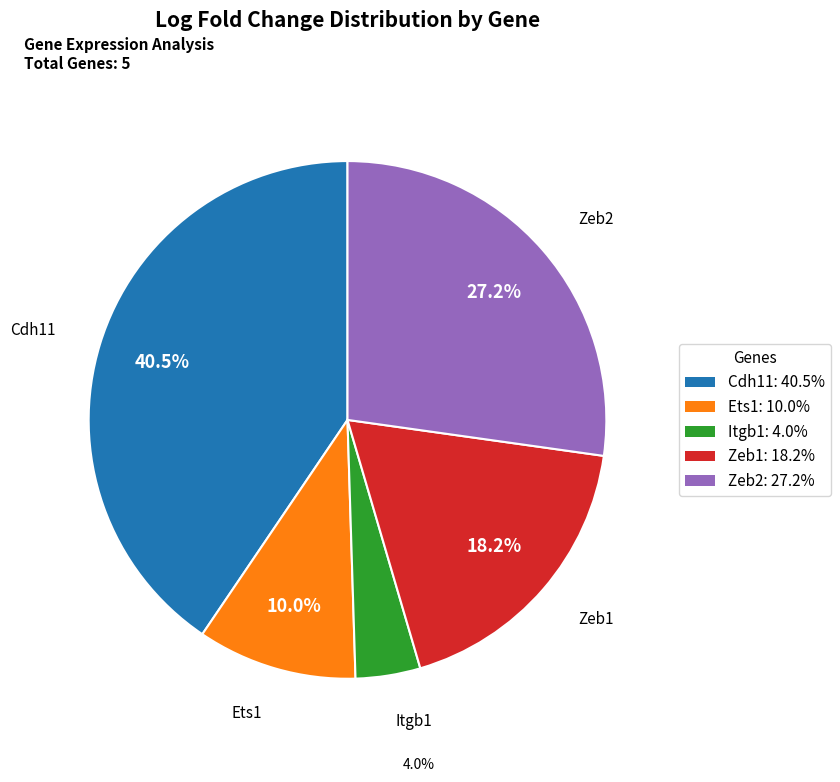

Combined, what portion of the pie is Zeb2 and Ets1?

37.2%